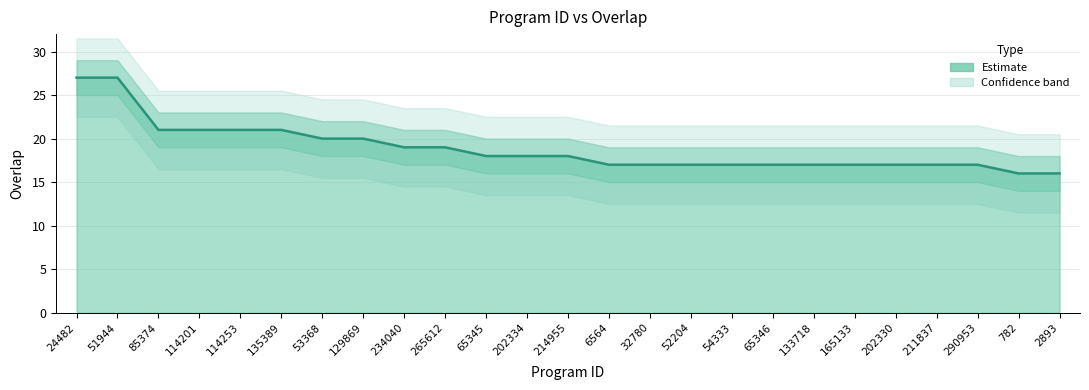

Rank the categories by value from lowest to highest.

782, 2893, 6564, 32780, 52204, 54333, 65346, 133718, 165133, 202330, 211837, 290953, 65345, 202334, 214955, 234040, 265612, 53368, 129869, 85374, 114201, 114253, 135389, 24482, 51944